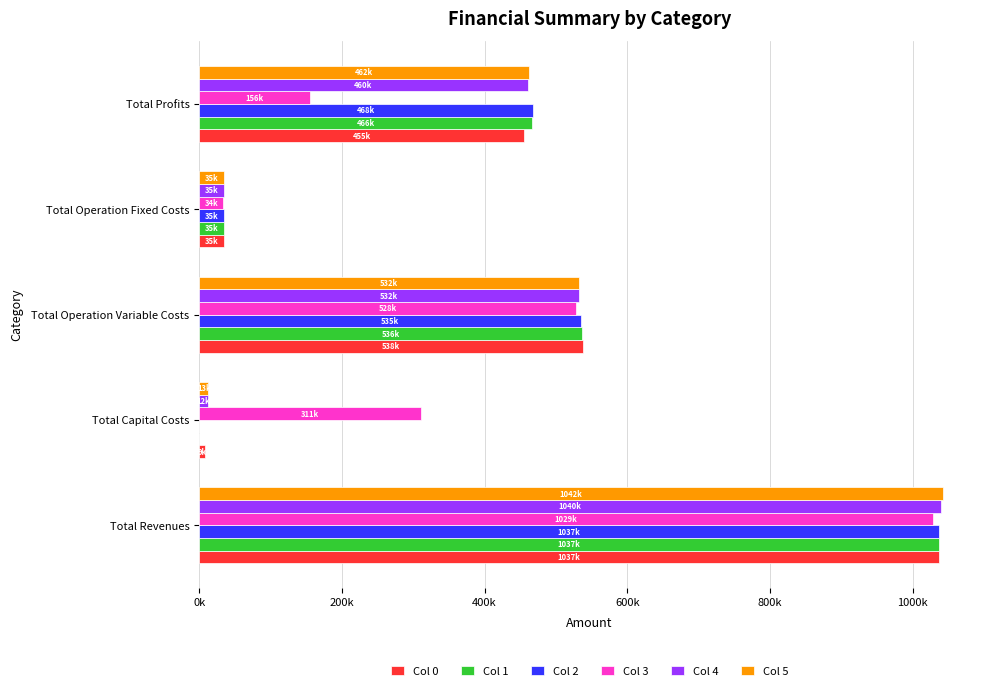

What are all the series names shown in the legend?

Col 0, Col 1, Col 2, Col 3, Col 4, Col 5